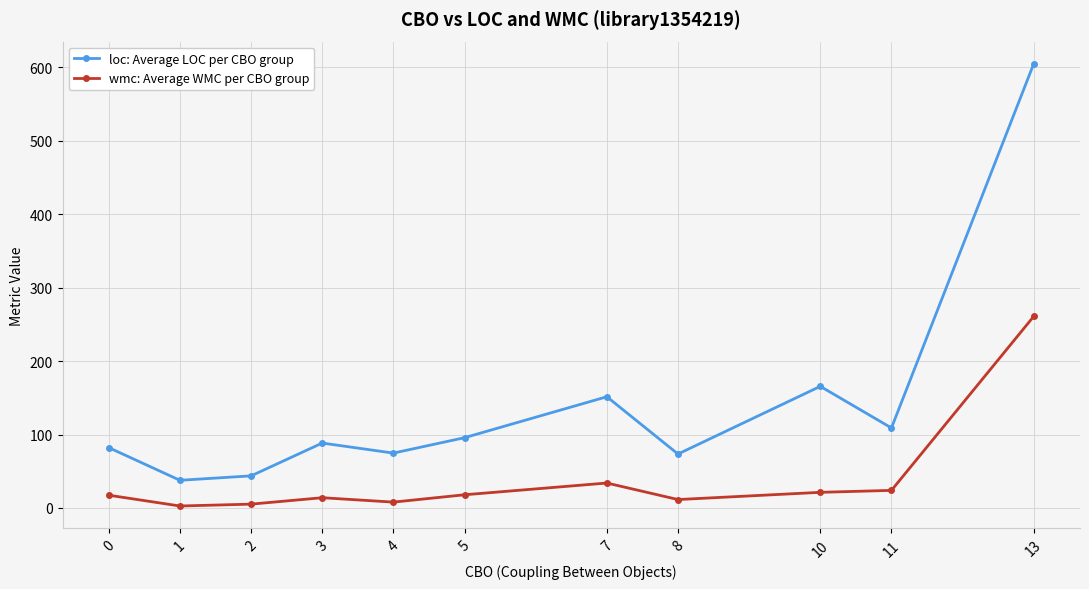

True or false: loc: Average LOC per CBO group has a value of 151.5 at 7.

True